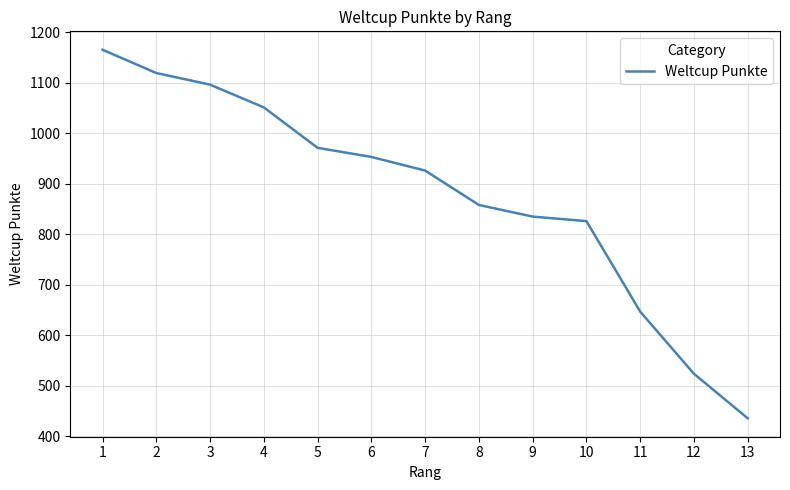

True or false: the data shows 953 at 6.

True